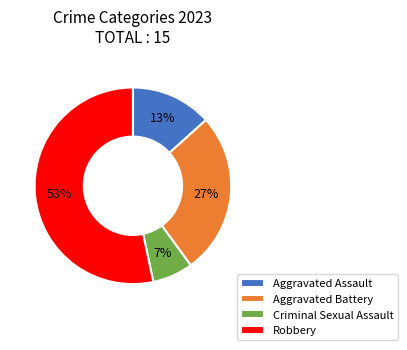

The Aggravated Battery slice represents 34% of the pie. True or false?

False